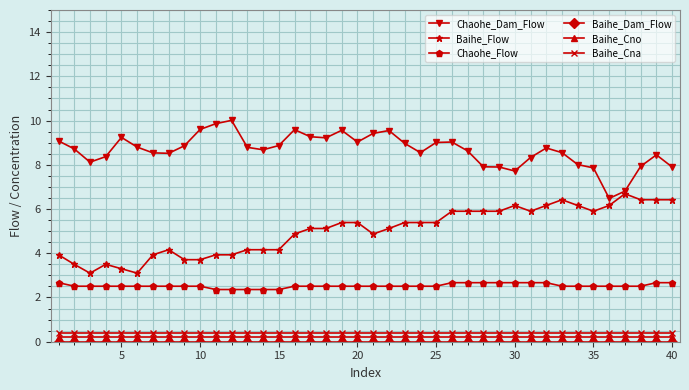

How many lines are shown in the chart?

6